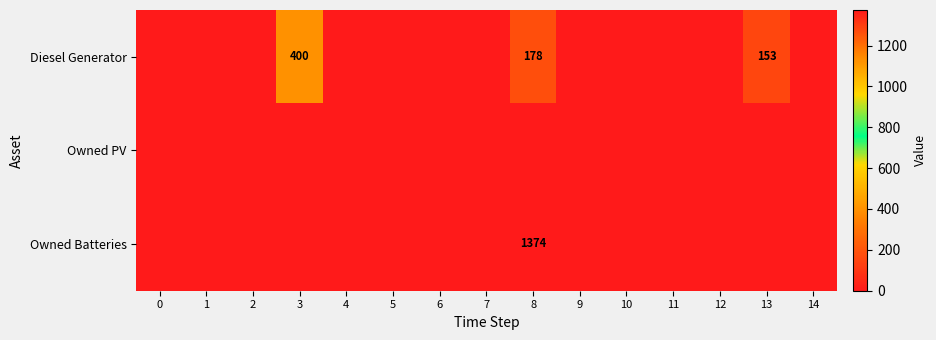

What is the difference between the maximum and minimum values in the Owned Batteries series?

1374